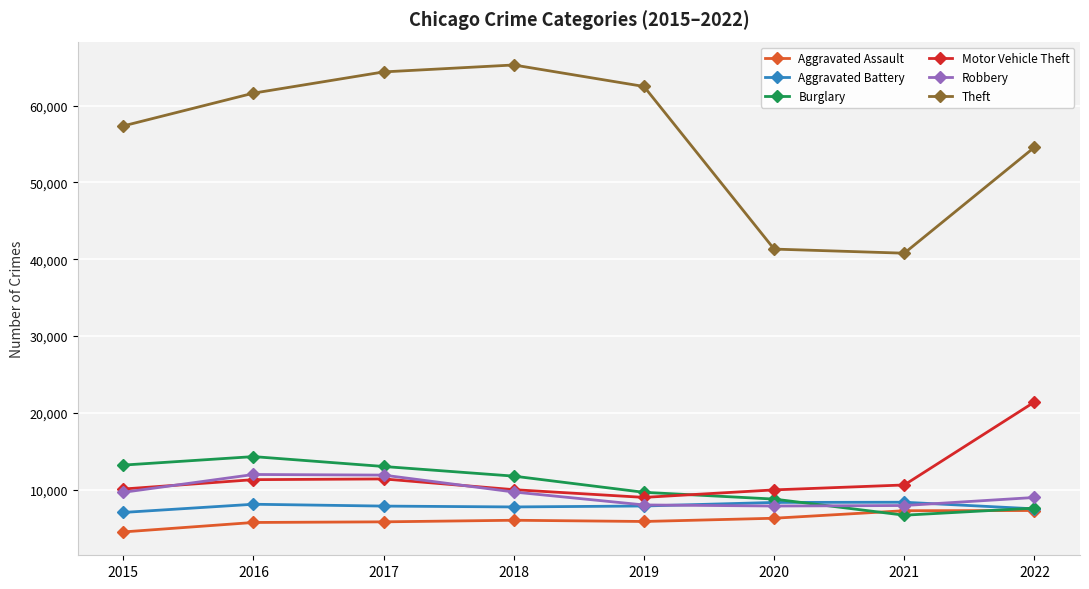

True or false: Aggravated Battery has more than 0 interior local peaks.

True